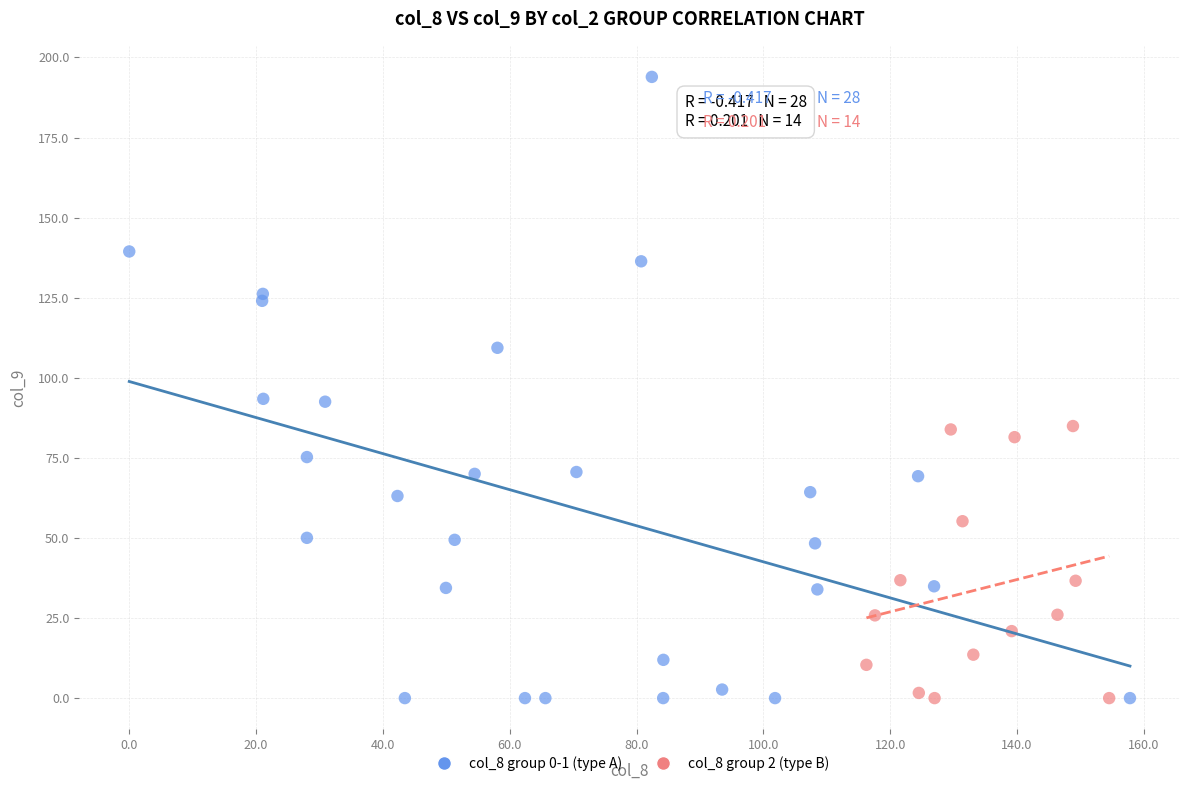

Which series reaches the maximum Y coordinate?

col_8 group 0-1 (type A)